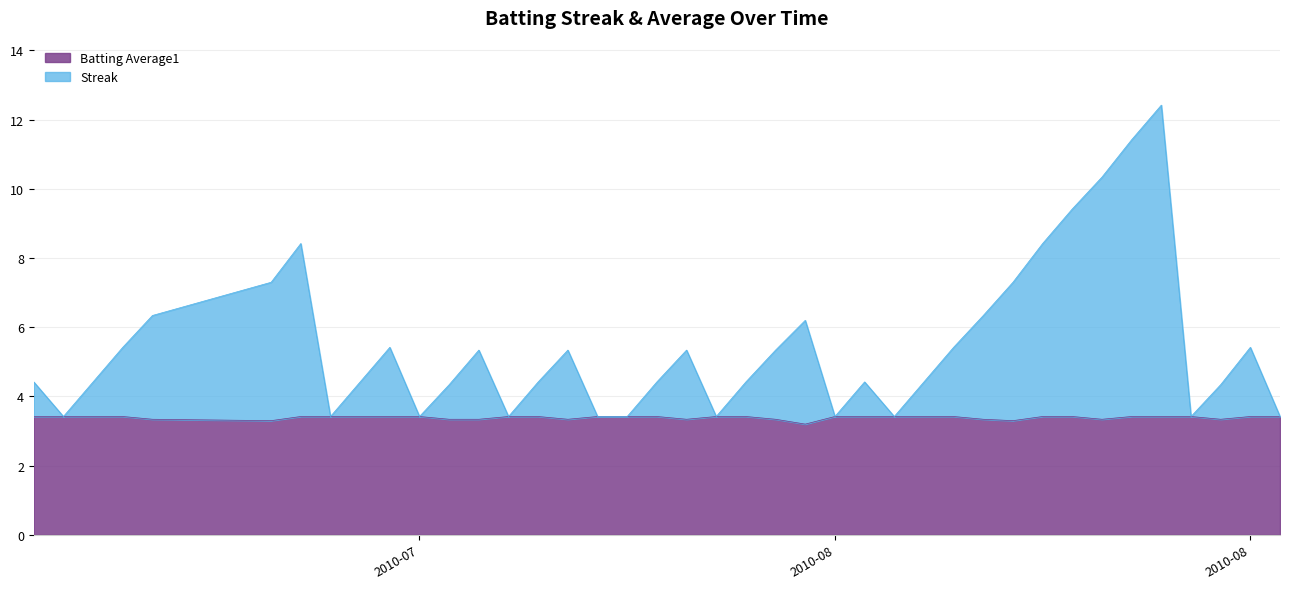

Is it true that Batting Average1 equals 4.6 at 2010-07-17?

False